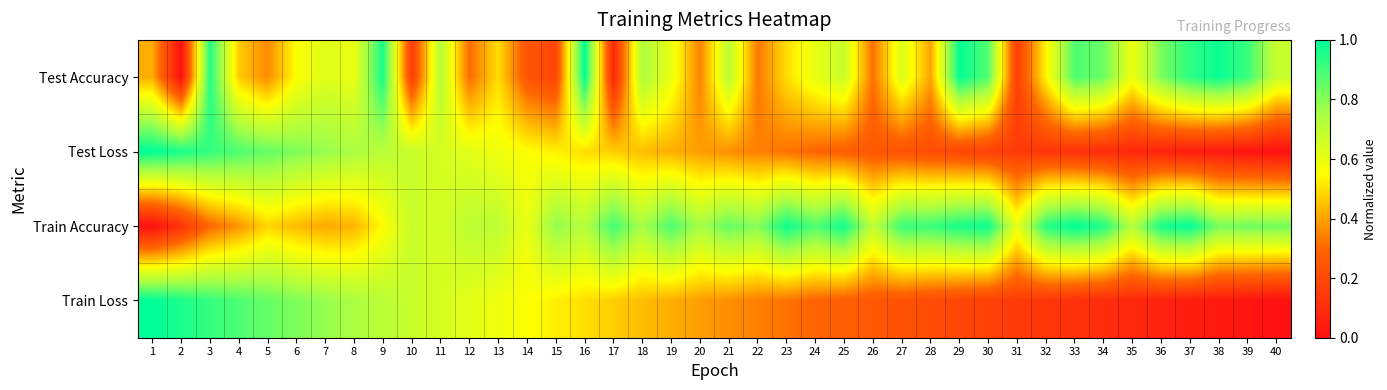

At which category is the sum across all series the highest?

3